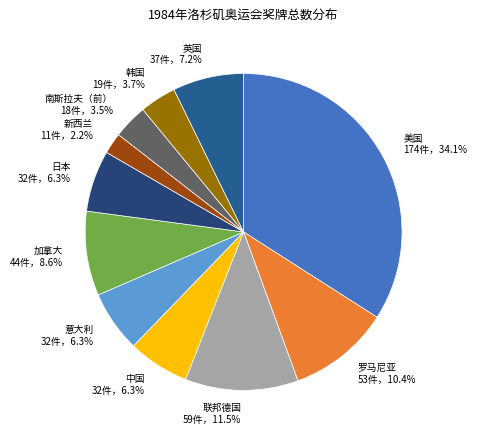

To the nearest percent, what is the combined percentage of 英国 and 南斯拉夫（前）?

11%